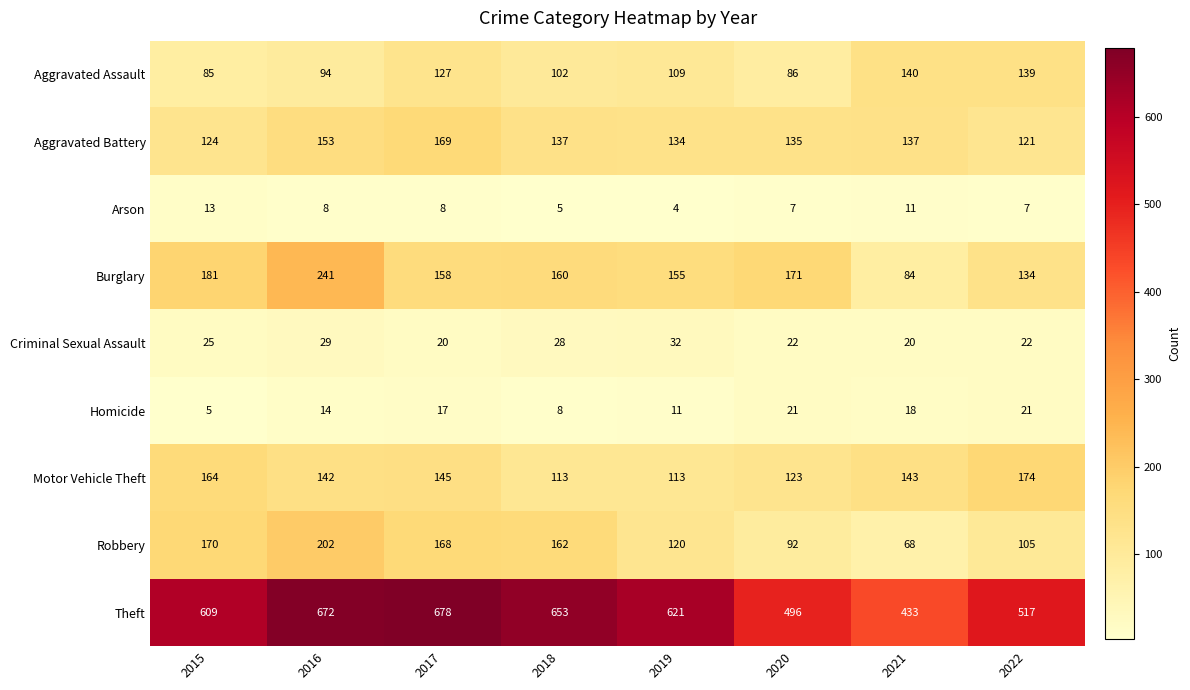

What is the sum of all Robbery values?

1087